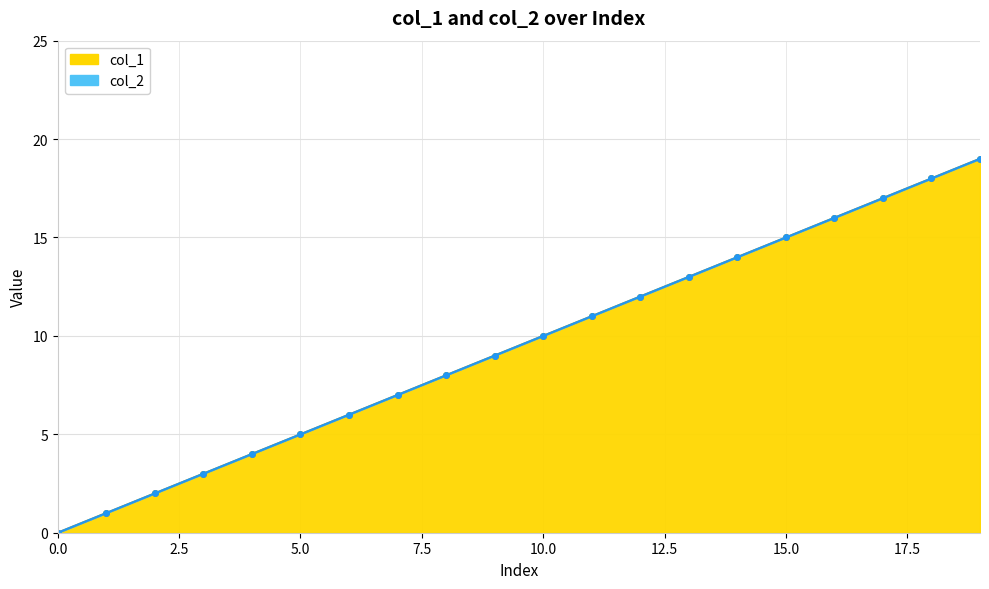

Which has a higher value, 3 or 15?

15